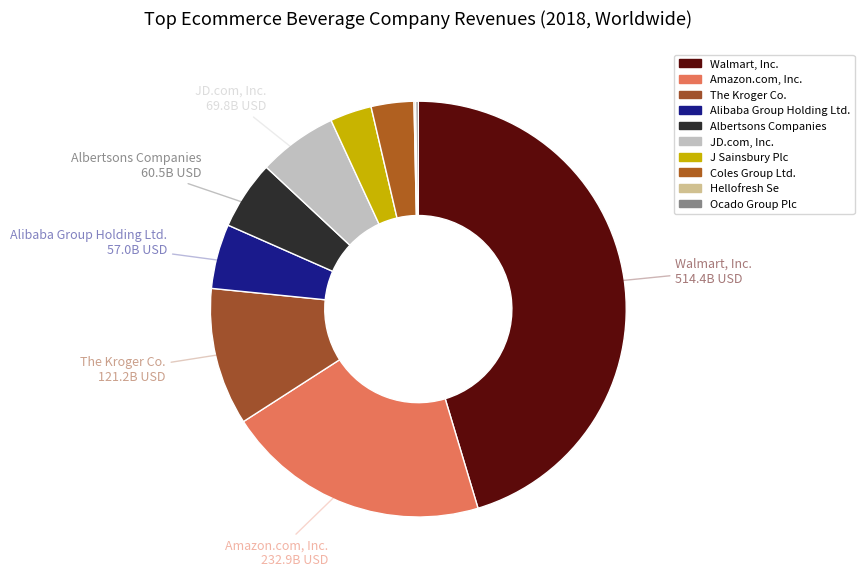

To the nearest percent, what portion does J Sainsbury Plc represent?

3%